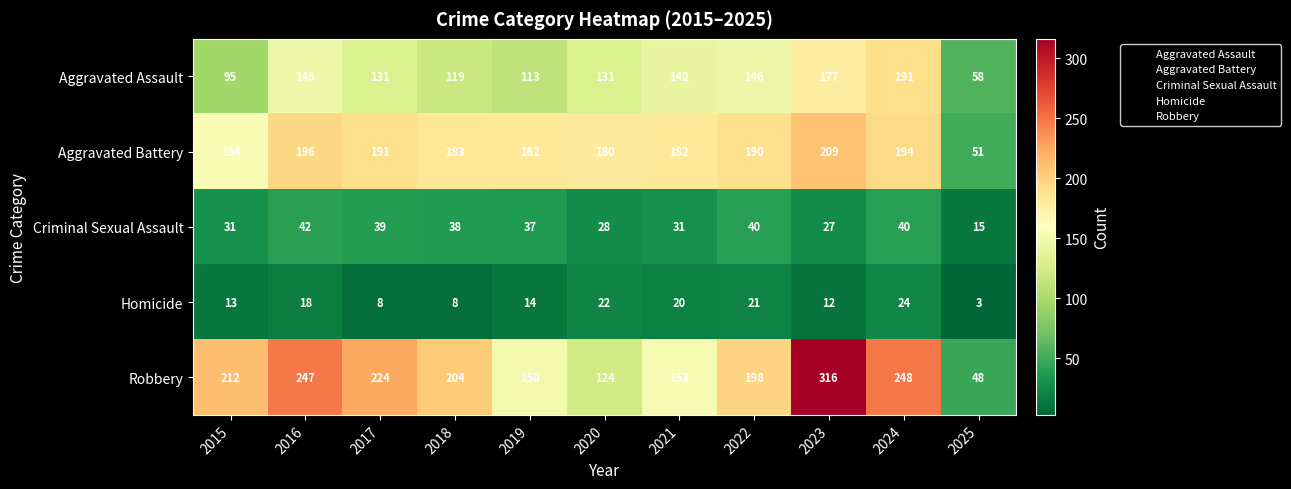

Rank the series by their maximum value, from lowest to highest.

Homicide, Criminal Sexual Assault, Aggravated Assault, Aggravated Battery, Robbery